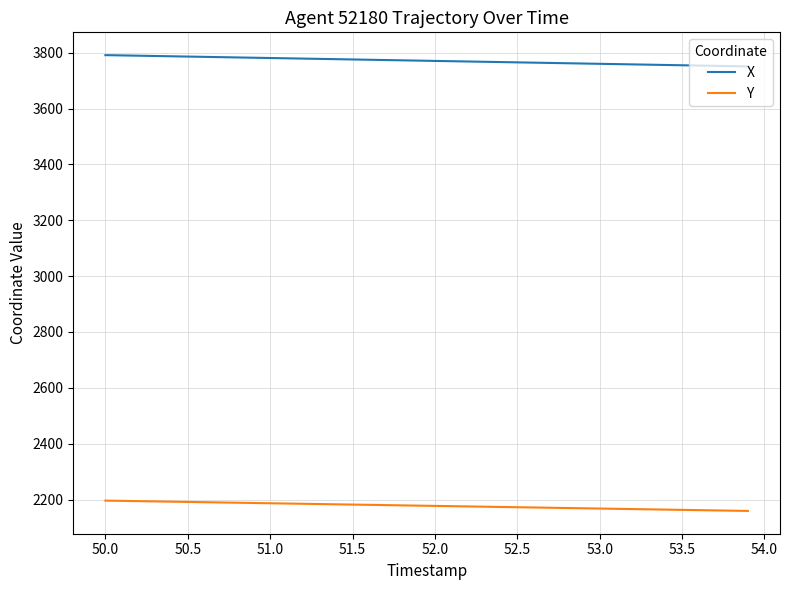

How many lines are shown in the chart?

2